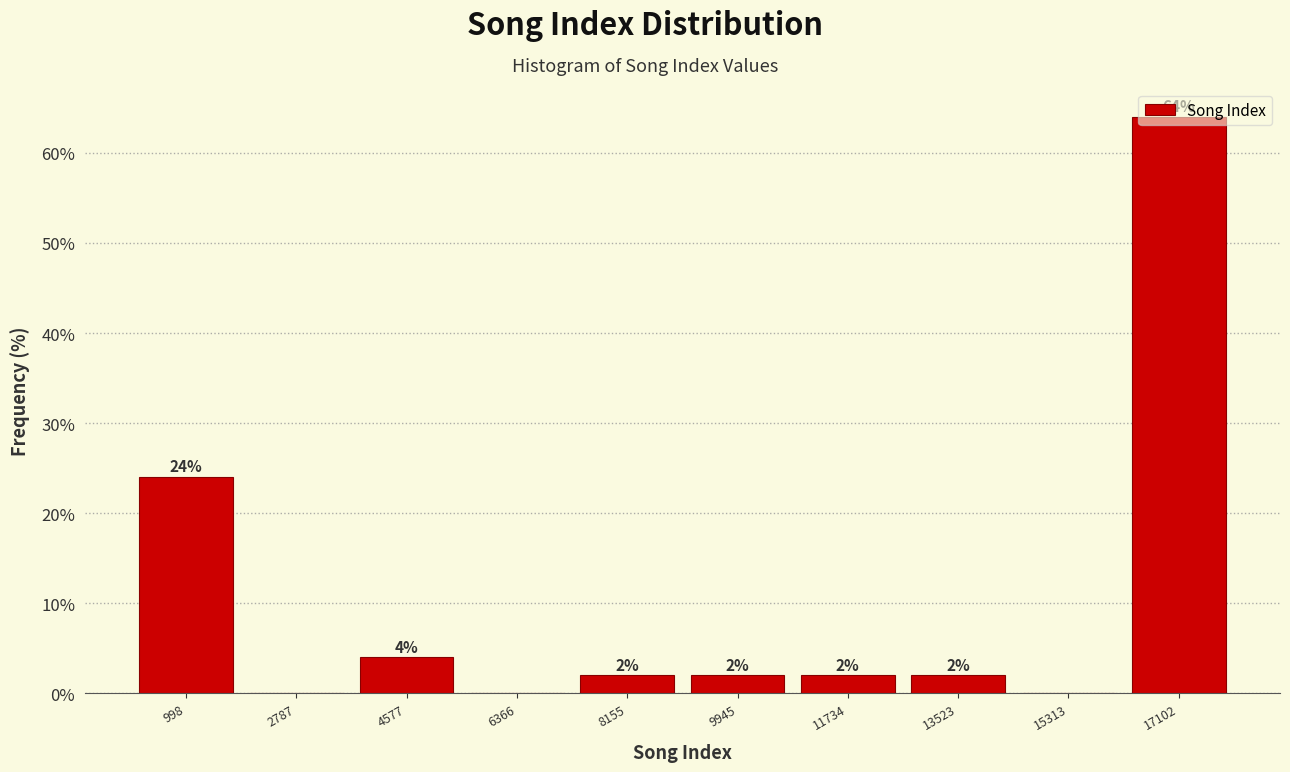

Over which range of the x-axis is the bar tallest?

16200 to 18000